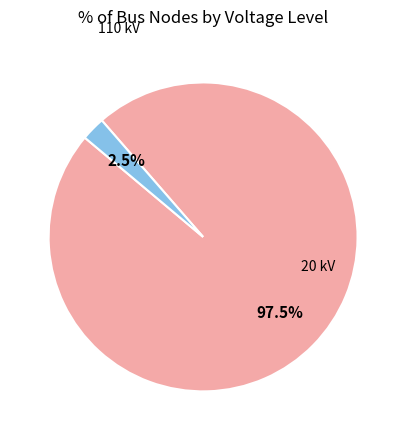

Is there a majority slice in this chart?

Yes